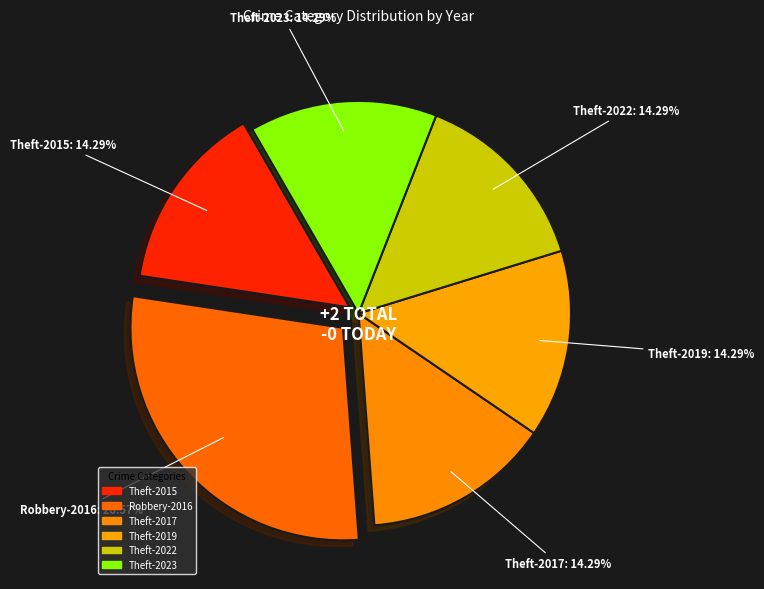

Between Robbery-2016 and Theft-2017, which is larger?

Robbery-2016